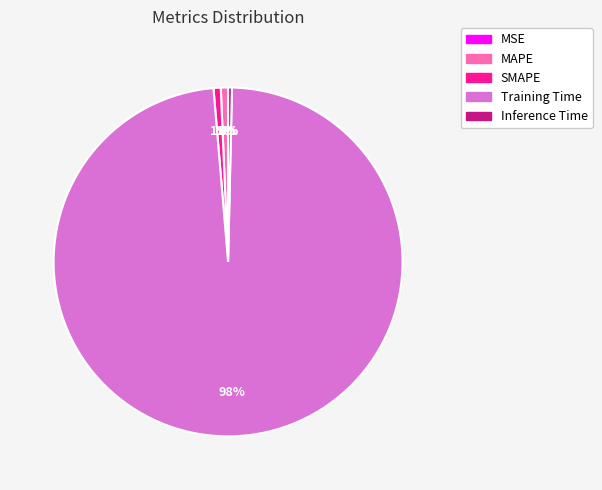

Which slice is the largest?

Training Time